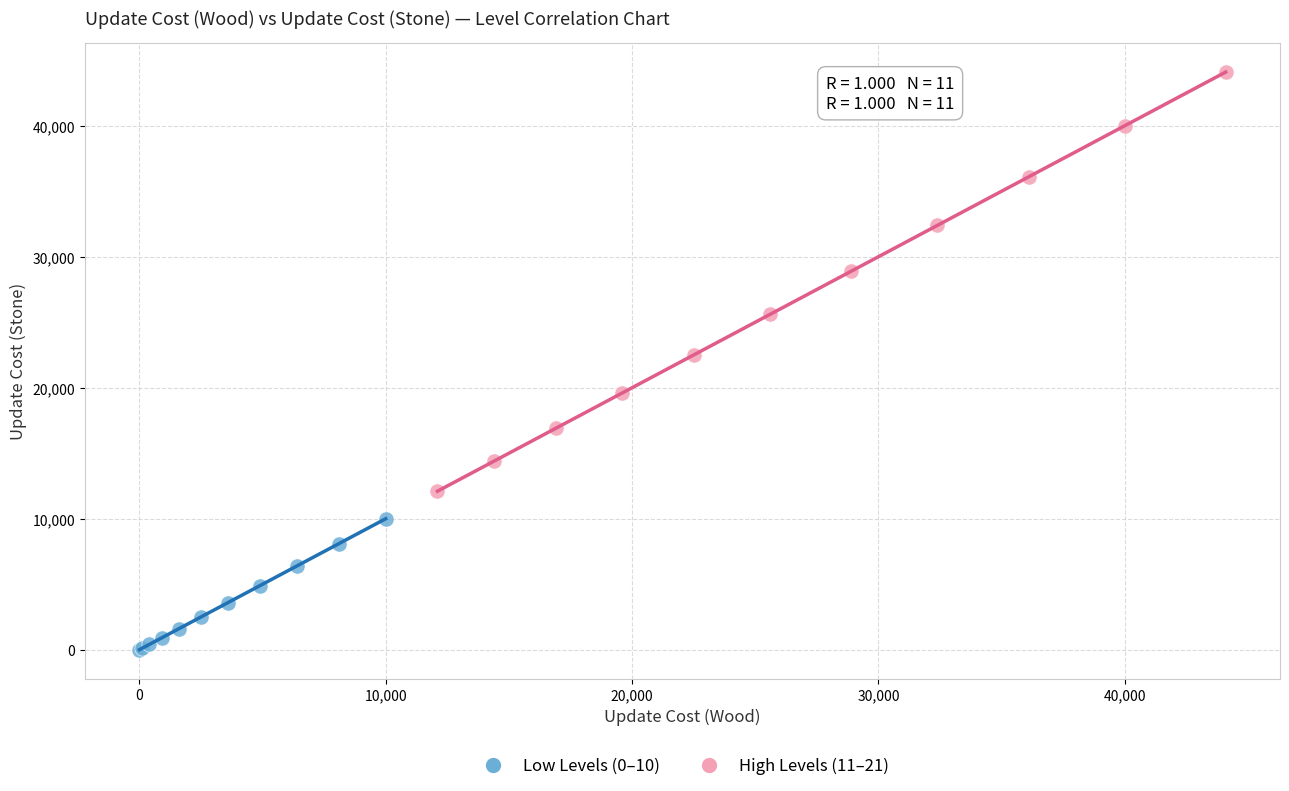

Which series has the widest spread of Y values?

High Levels (11–21)